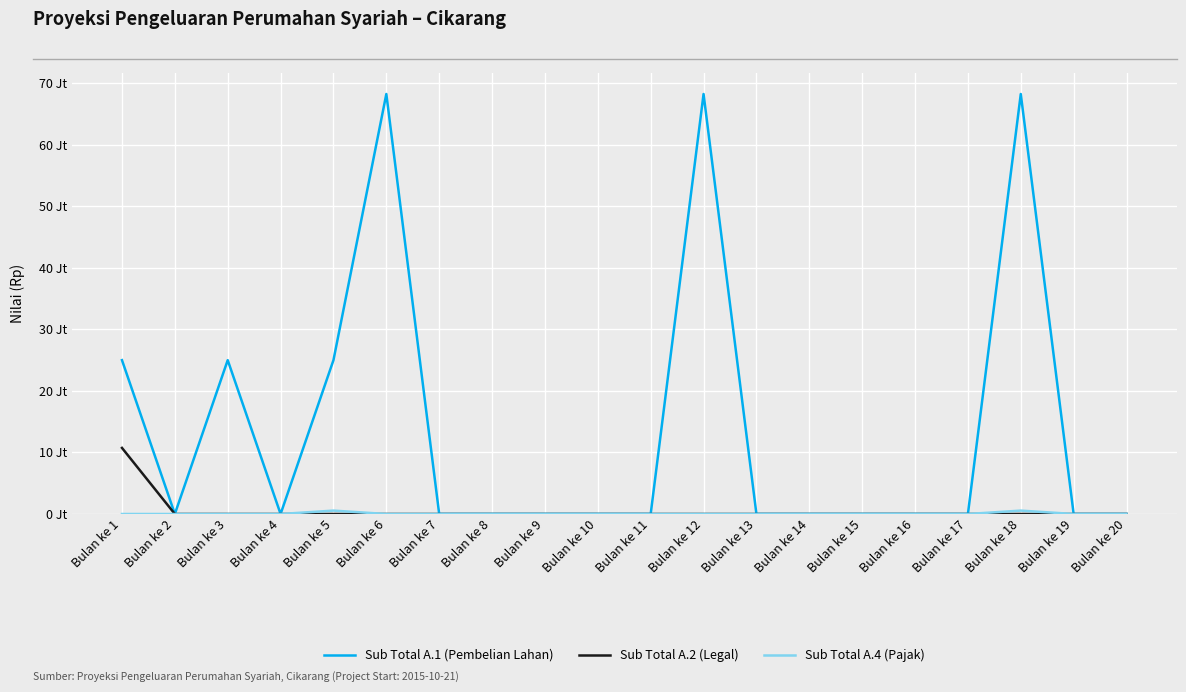

At how many categories does at least one series exceed 35766894?

3